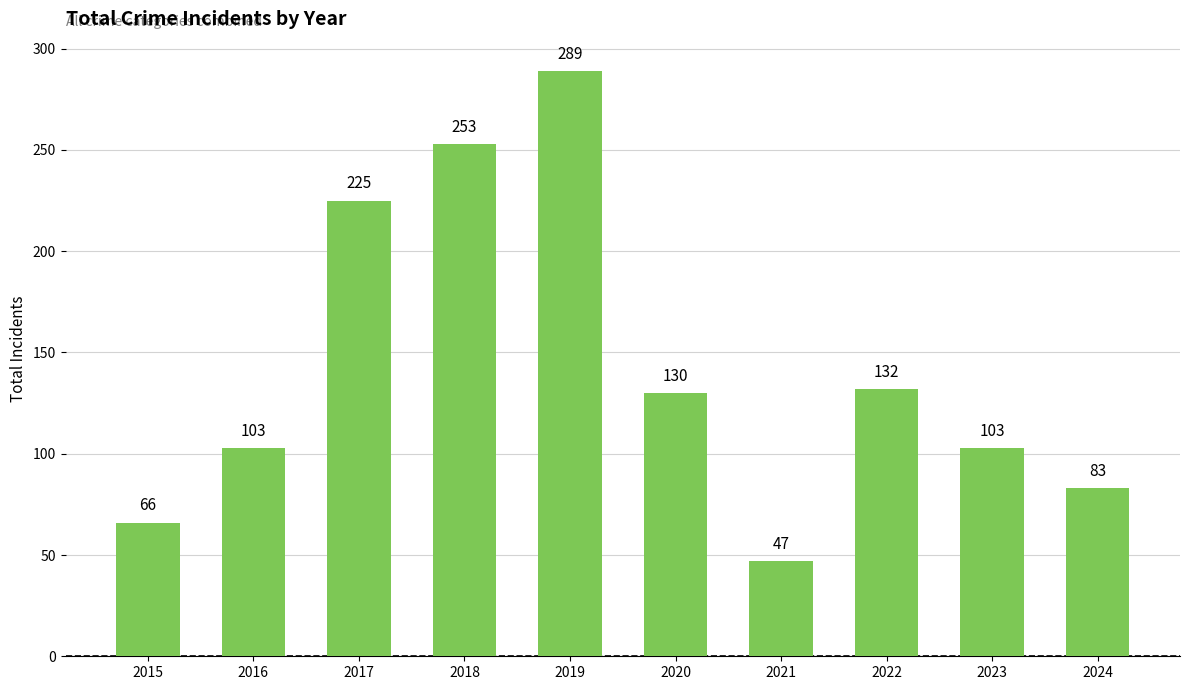

What is the value of the 3rd bar from the left?

225